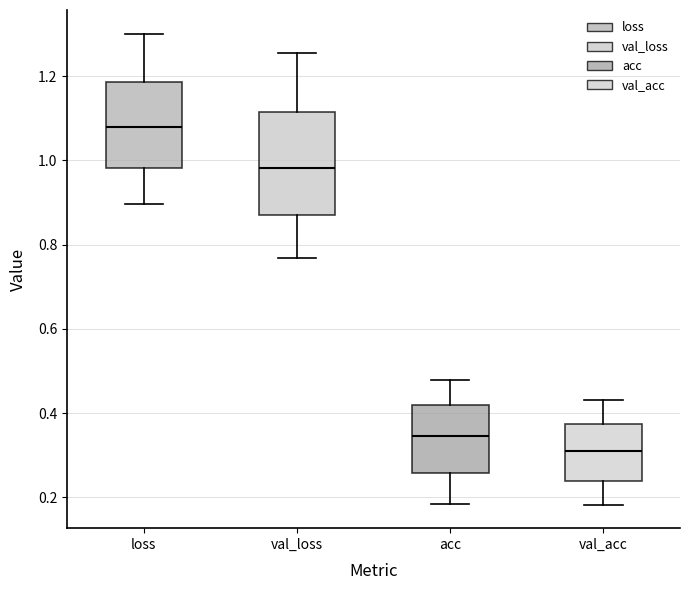

Reading left to right, transcribe this box plot: for each box, give where its median line is, the range the box spans, and where its two whiskers end, as read against the y-axis. The values are not printed on the chart, so give them approximately, as read against the axis.

loss: median 1.08, box 0.98 to 1.18, whiskers 0.90 to 1.30
val_loss: median 0.98, box 0.86 to 1.12, whiskers 0.76 to 1.26
acc: median 0.34, box 0.26 to 0.42, whiskers 0.18 to 0.48
val_acc: median 0.30, box 0.24 to 0.38, whiskers 0.18 to 0.44